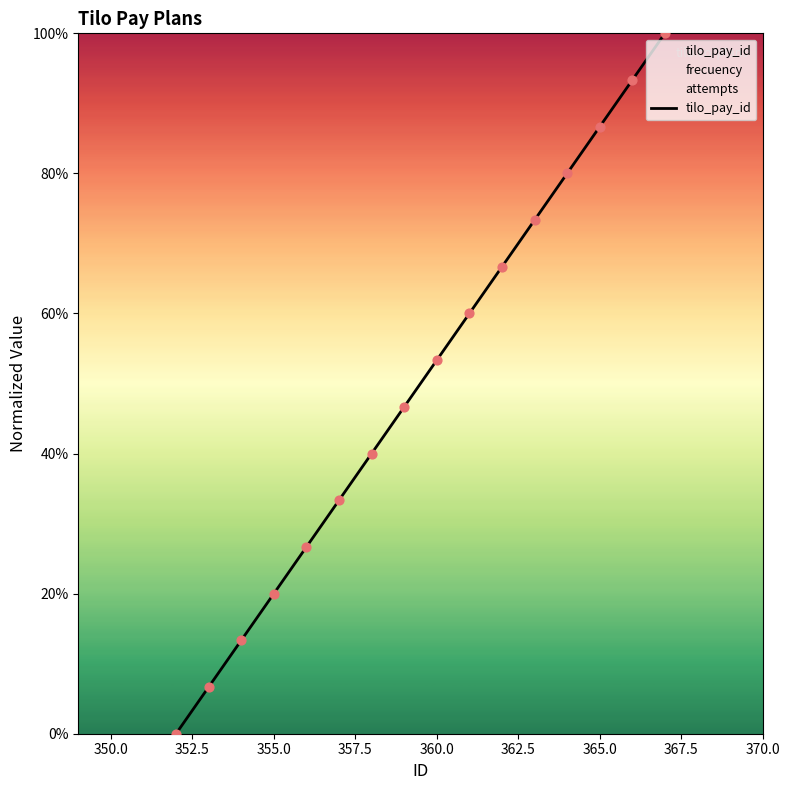

What is the maximum value for tilo_pay_id?

100.0